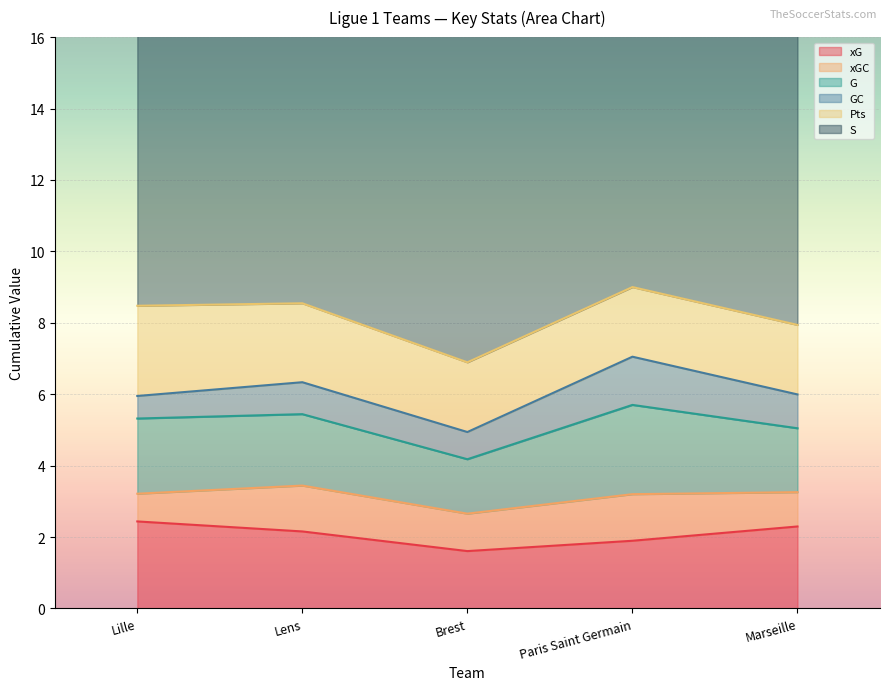

What are all the series names shown in the legend?

xG, xGC, G, GC, Pts, S